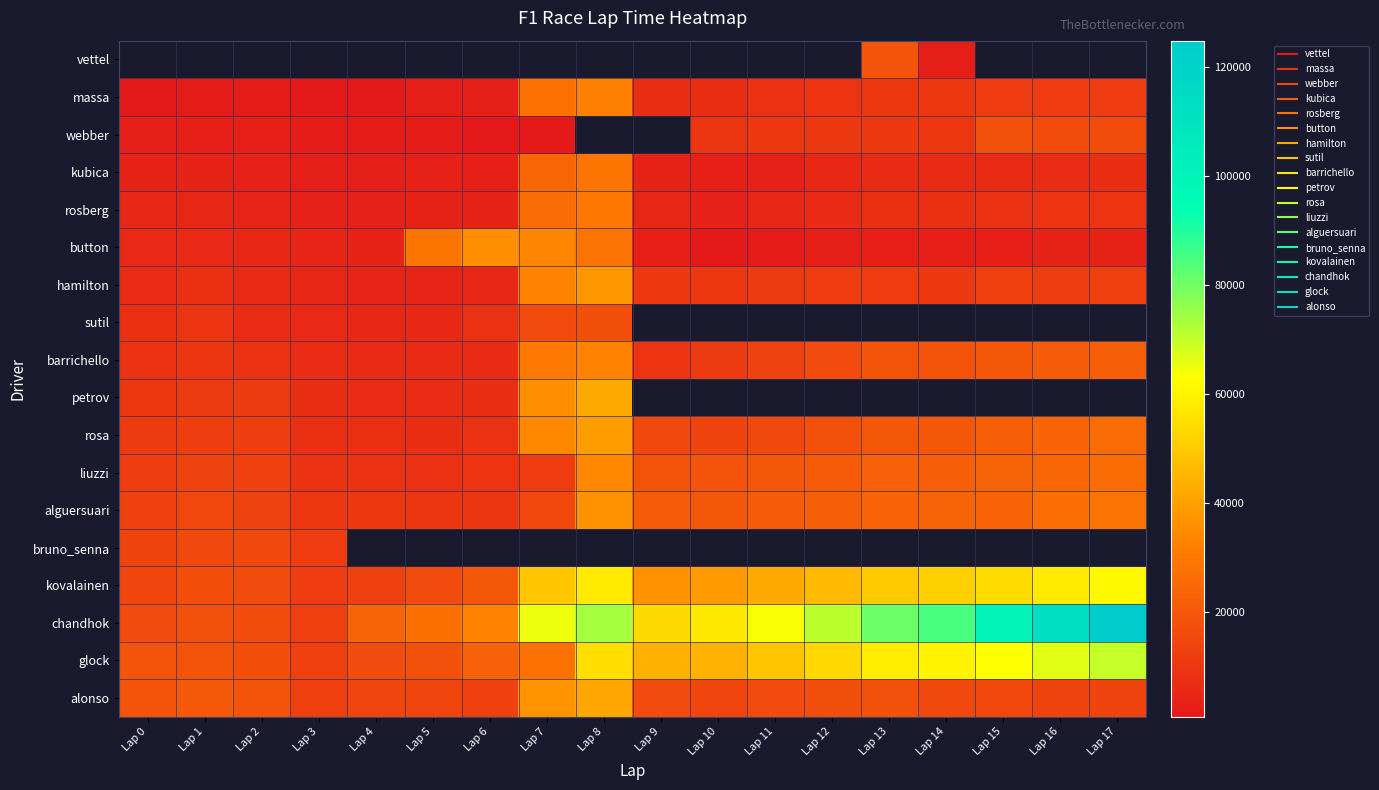

How many distinct data groups are displayed?

18